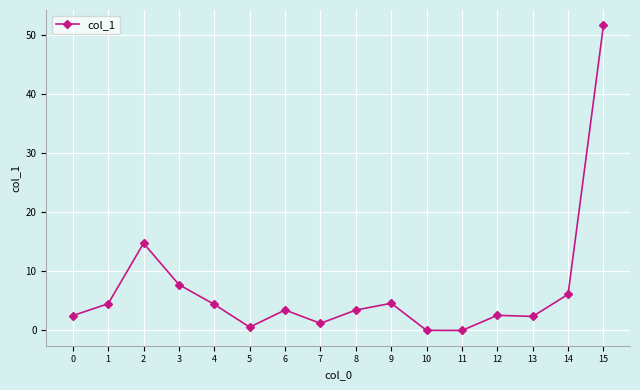

True or false: the data shows 5.6 at 2.

False